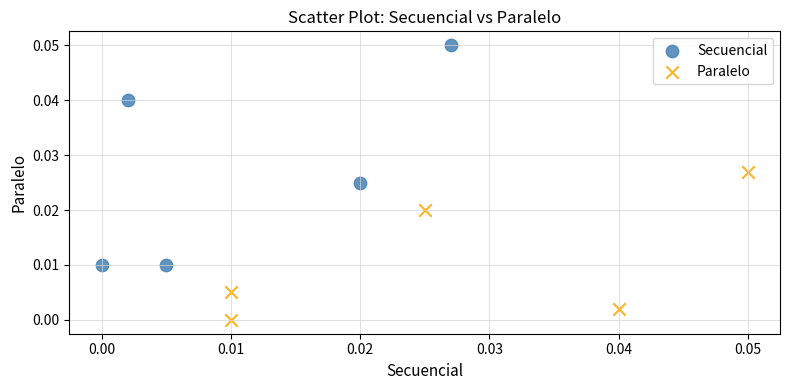

What are all the series names shown in the legend?

Secuencial, Paralelo